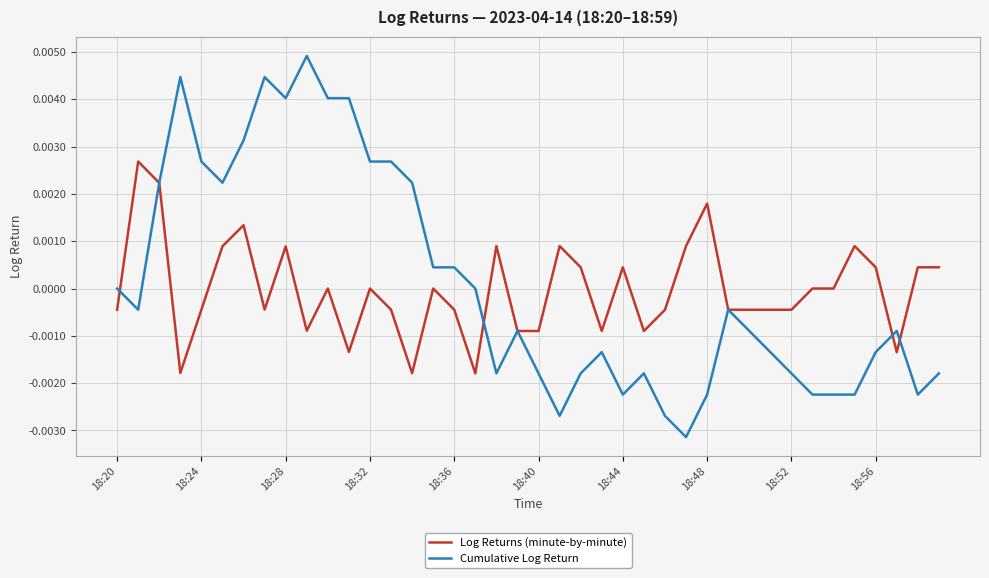

Rank the series by their maximum value, from lowest to highest.

Log Returns (minute-by-minute), Cumulative Log Return